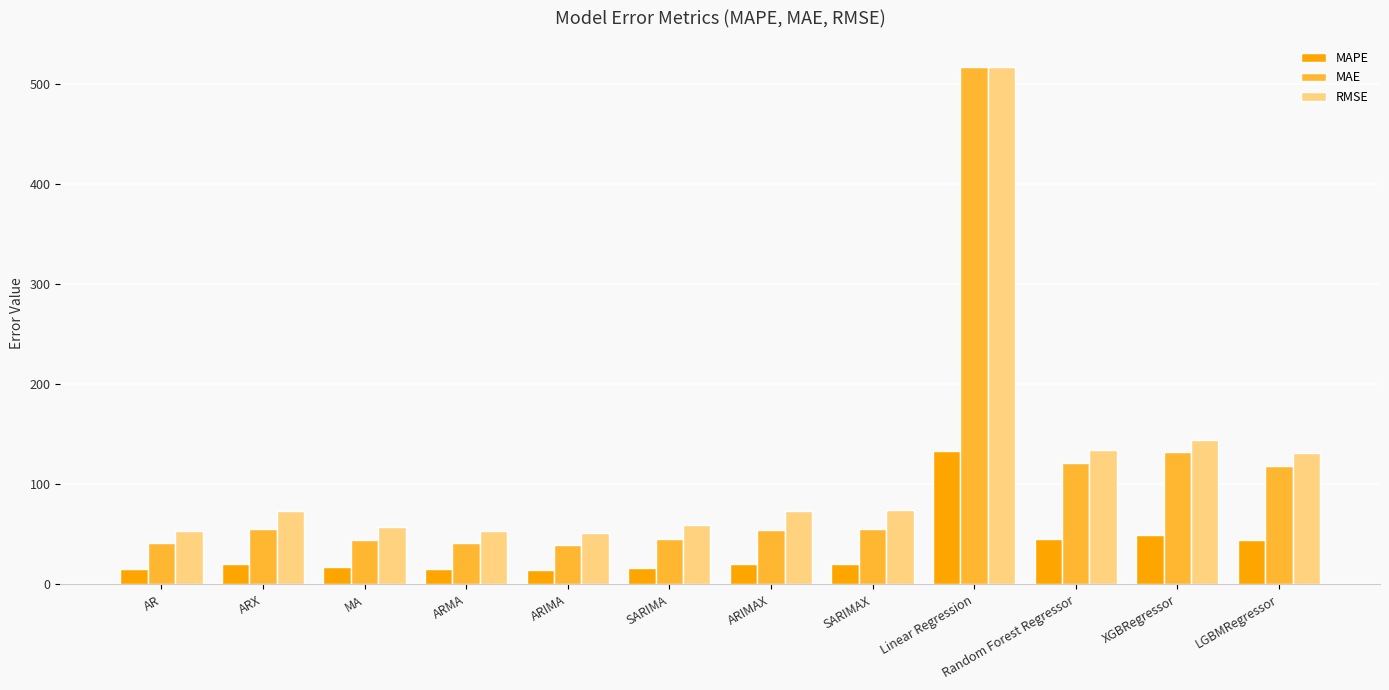

What is the label of the 6th bar from the right?

ARIMAX